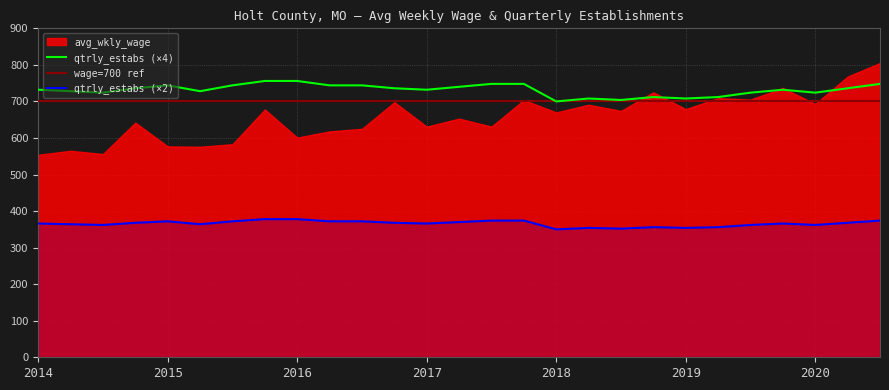

True or false: the data shows 708 at 2018-2.

True